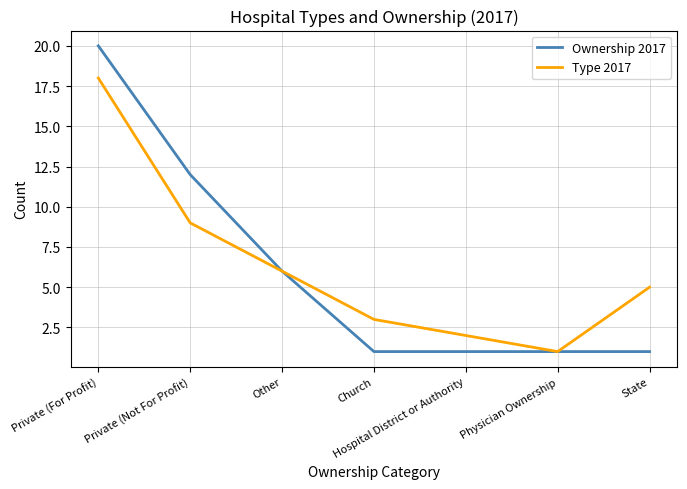

Read the Ownership 2017 value at Private (Not For Profit).

12